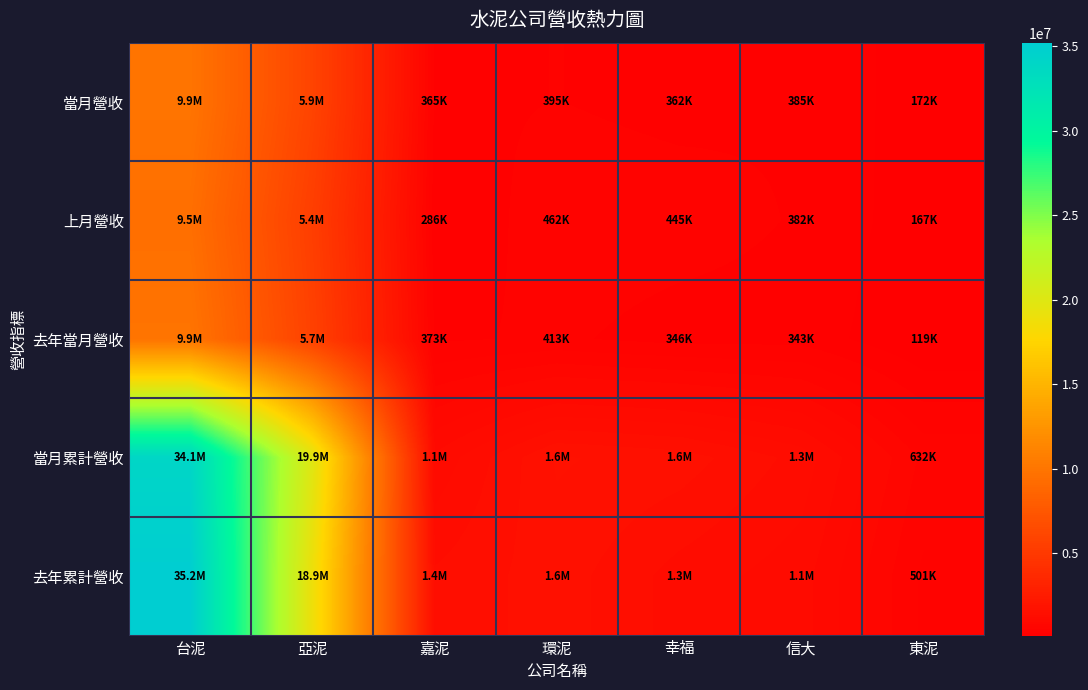

Which series has the largest range (max minus min)?

去年累計營收